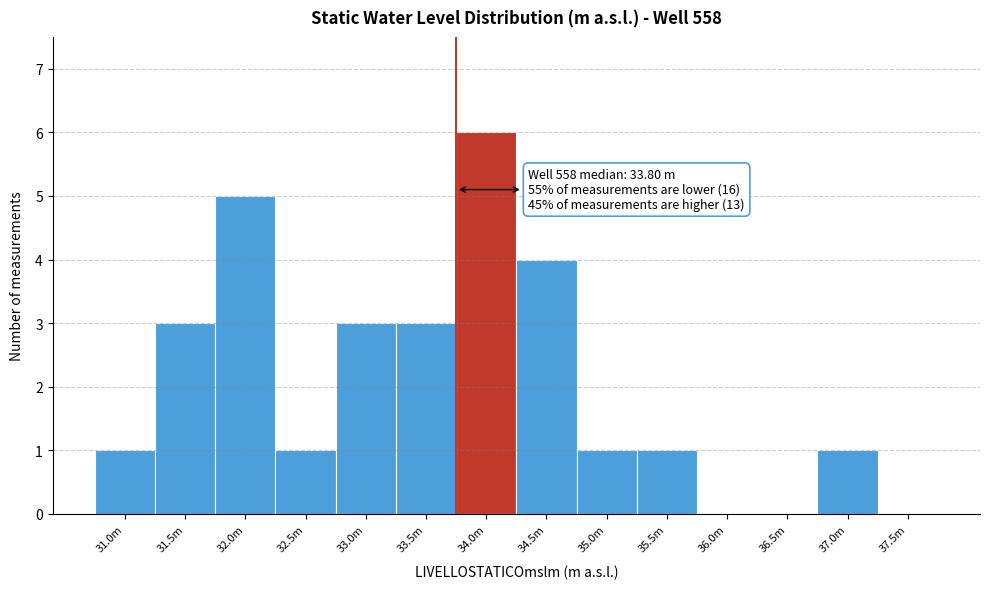

Reading left to right, extract all data points from this chart.

31.0m=1	31.5m=3	32.0m=5	32.5m=1	33.0m=3	33.5m=3	34.0m=6	34.5m=4	35.0m=1	35.5m=1	36.0m=0	36.5m=0	37.0m=1	37.5m=0